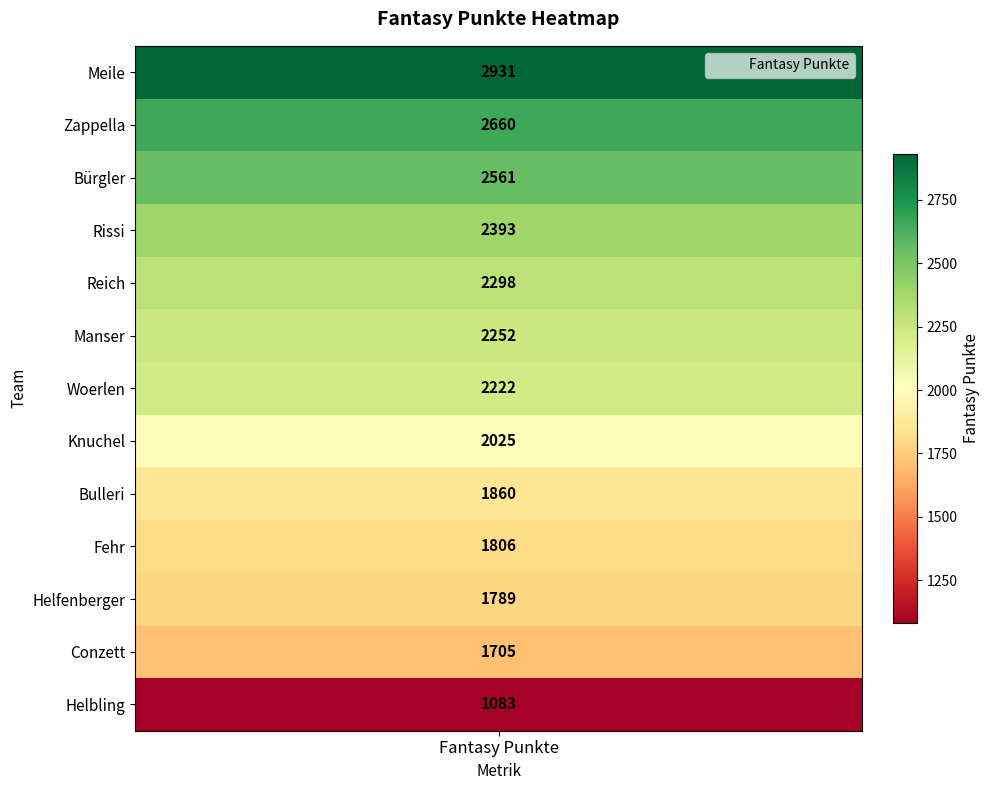

List the labels in order of value, smallest first.

Helbling, Conzett, Helfenberger, Fehr, Bulleri, Knuchel, Woerlen, Manser, Reich, Rissi, Bürgler, Zappella, Meile